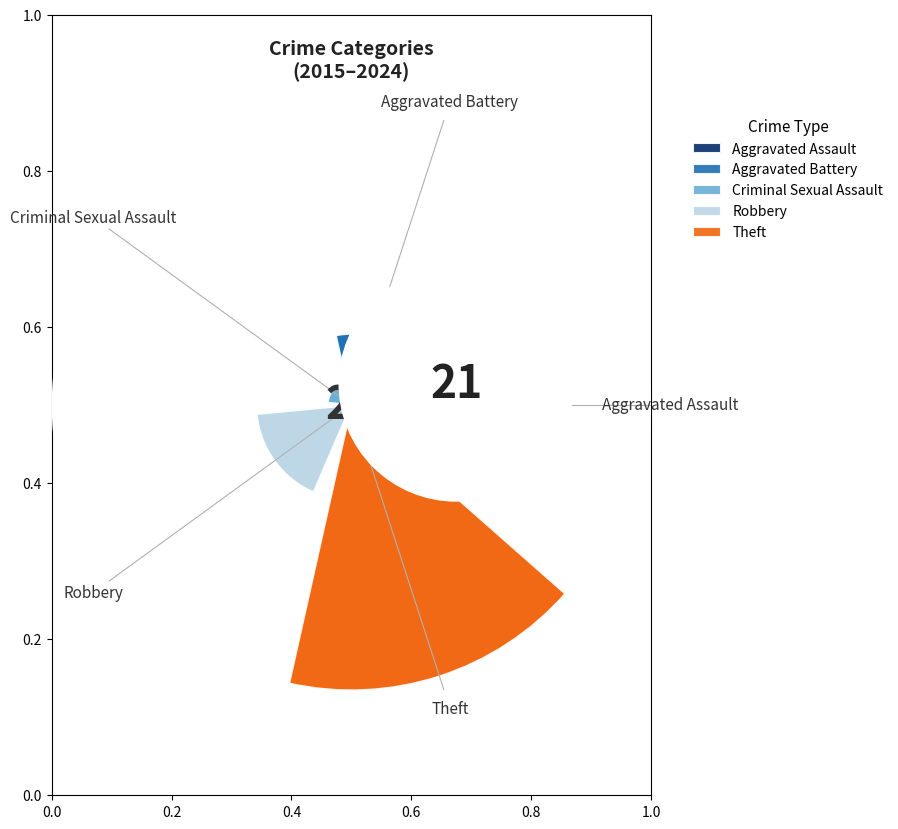

To the nearest percent, what is the difference between the Criminal Sexual Assault and Aggravated Battery slice percentages?

10%